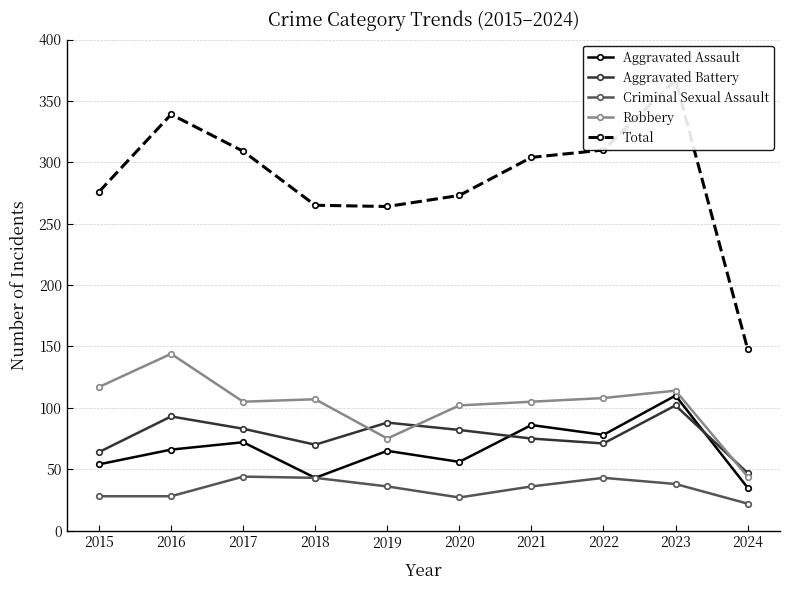

At which category does Total reach its first local valley?

2019